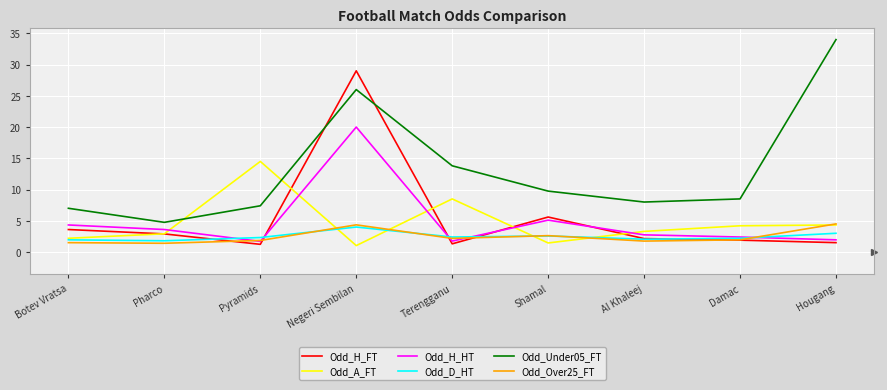

True or false: Odd_H_HT and Odd_A_FT cross at least once.

True